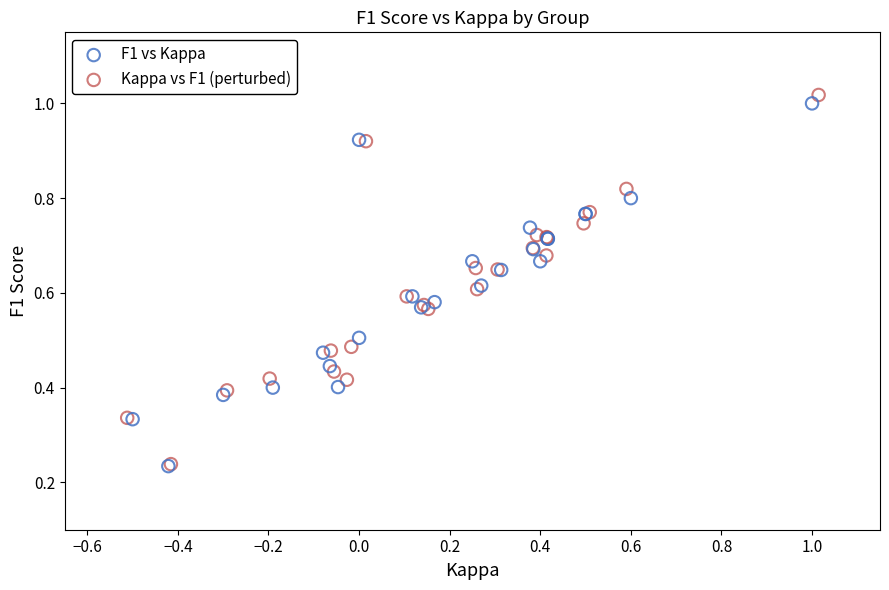

What are all the series names shown in the legend?

F1 vs Kappa, Kappa vs F1 (perturbed)